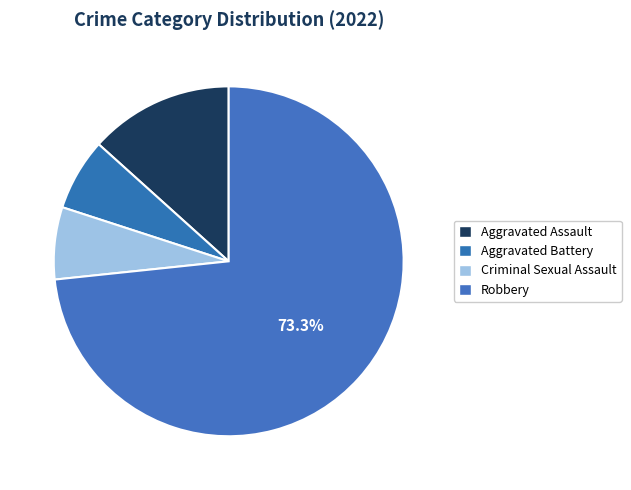

How many segments does this pie chart have?

4